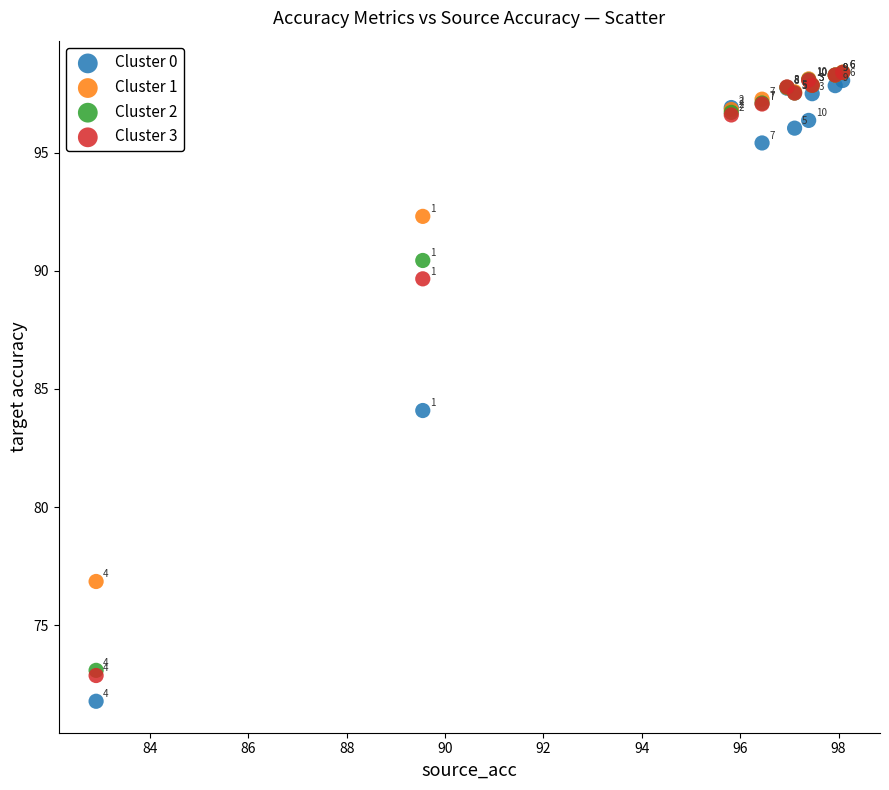

In the Cluster 0 series, what Y value is closest to 84?

84.1